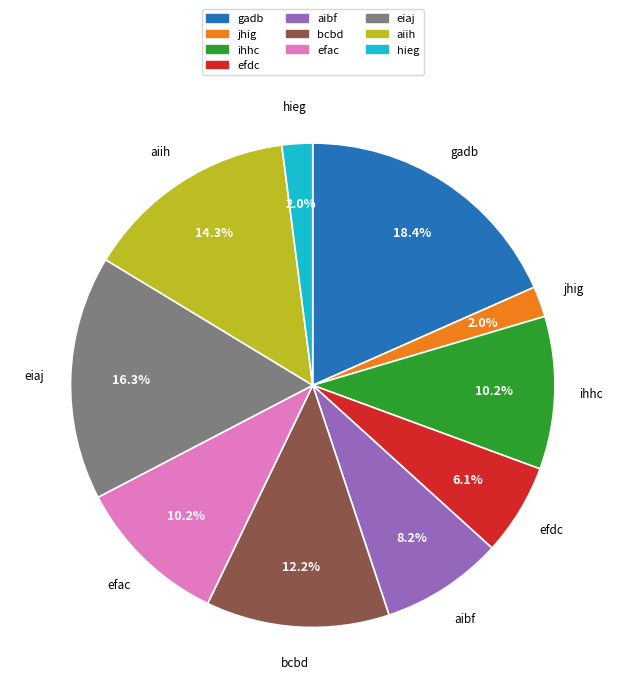

Does any single category account for the majority?

No